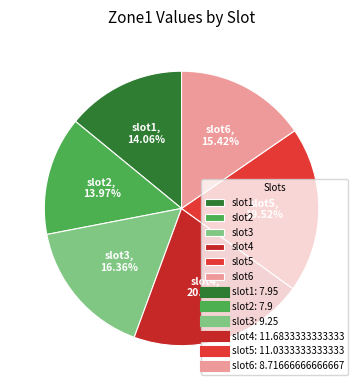

Does slot1 account for over 50% of the chart?

No